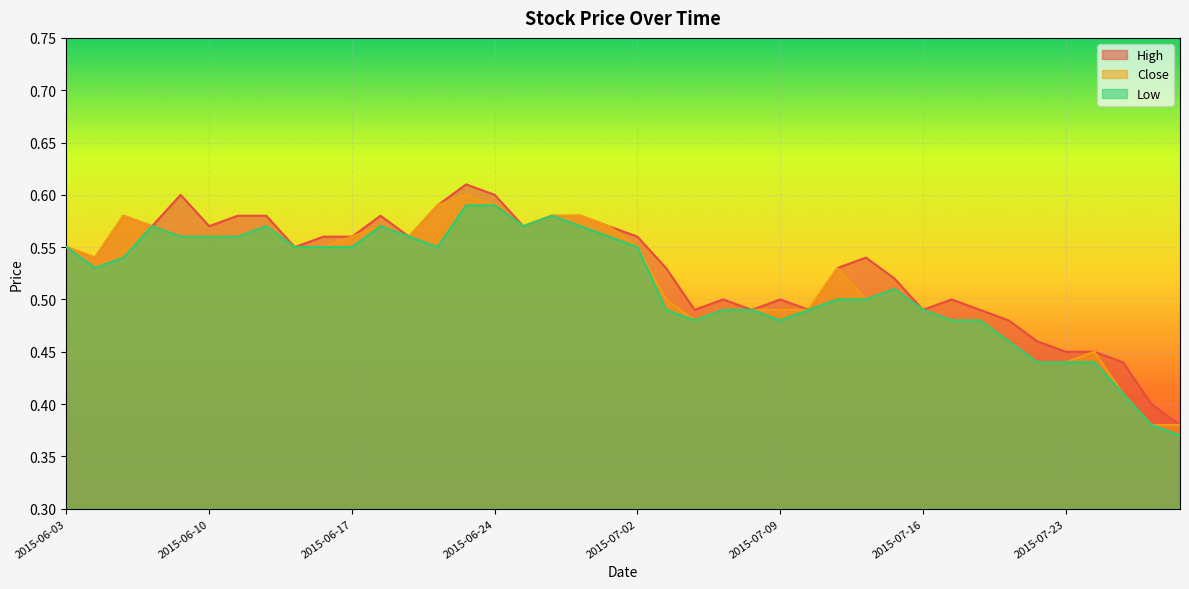

What is the label of the 18th point from the right?

2015-07-06